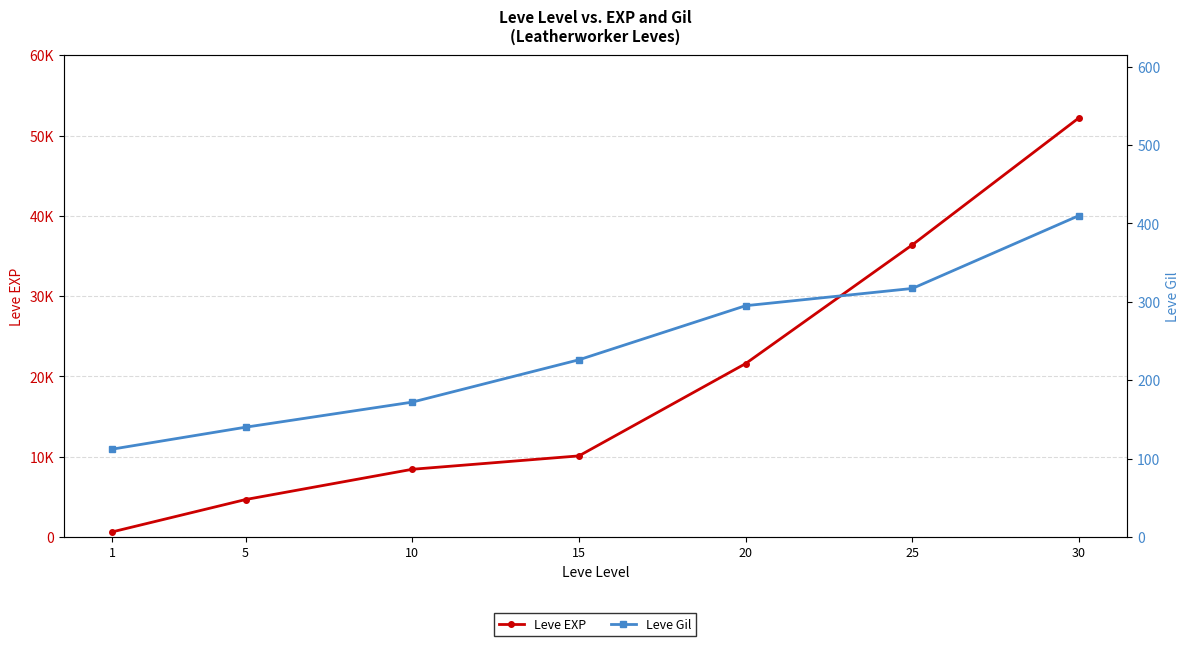

What is the difference between the maximum and minimum values in the Leve Gil series?

298